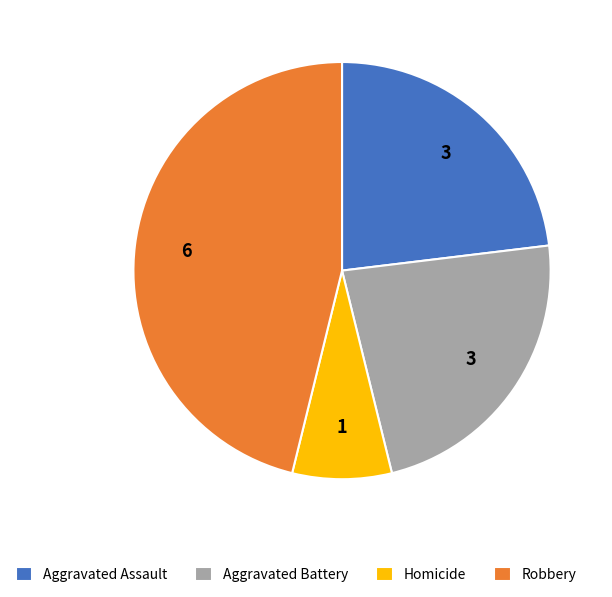

True or false: Aggravated Assault accounts for 32% of the total.

False